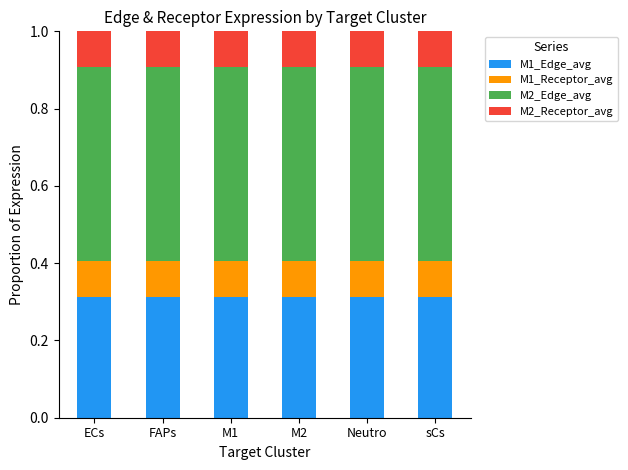

The M1_Edge_avg series shows 0.5 at FAPs. True or false?

False